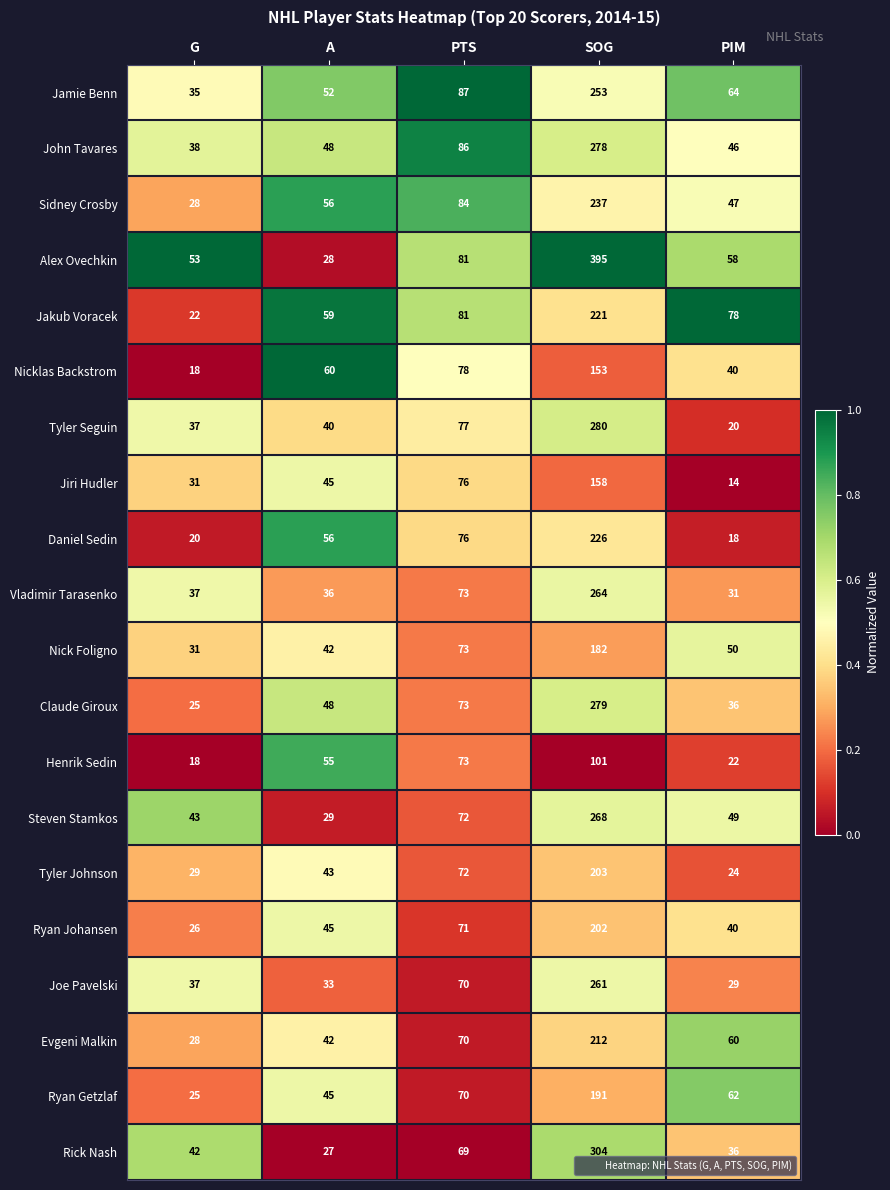

What is the difference between the maximum and minimum values in the Jiri Hudler series?

144